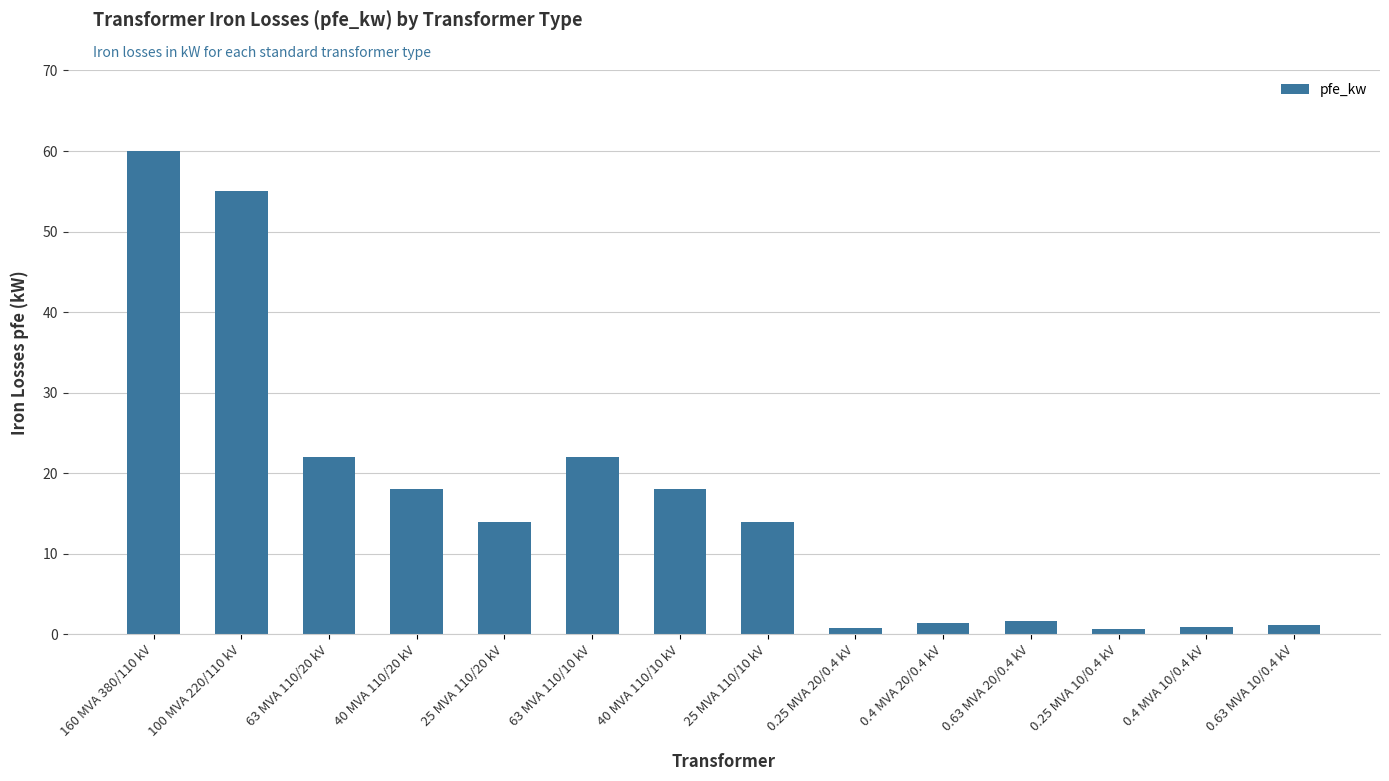

What is the difference between the second highest and minimum values?

54.4